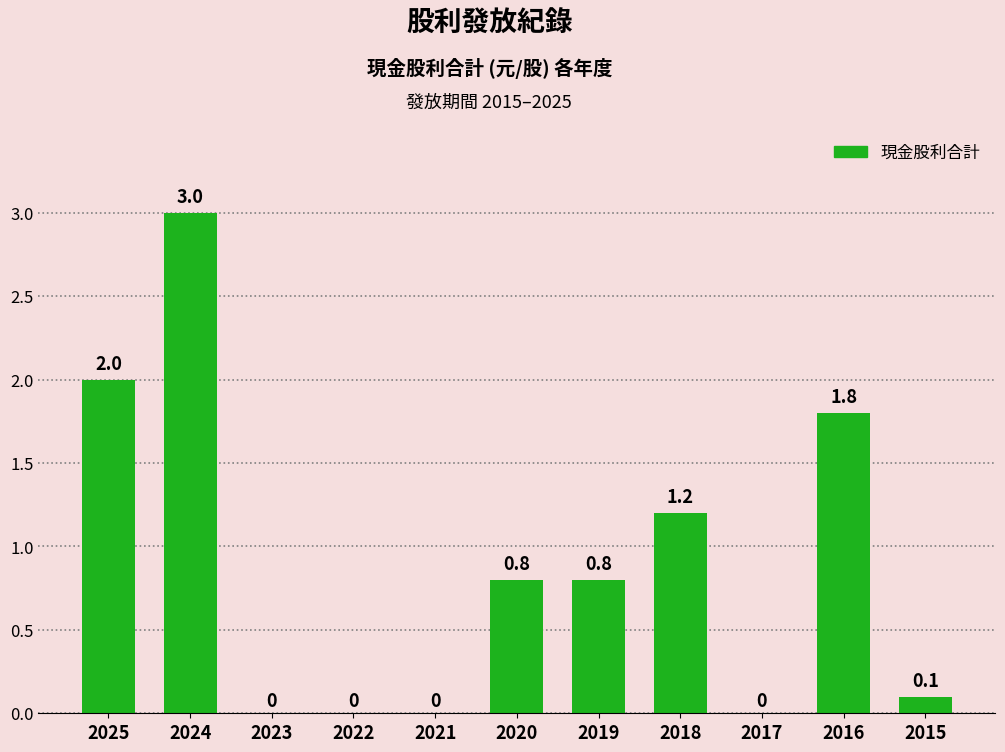

What is the approximate value at 2024?

3.0